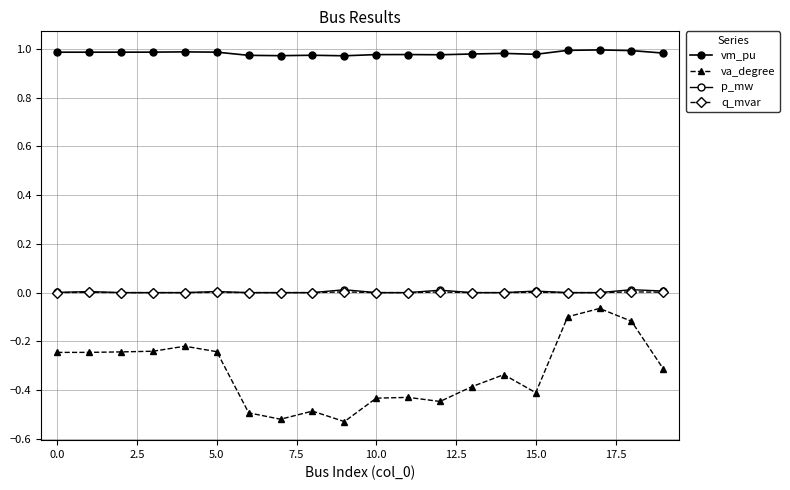

How many interior local valleys does the vm_pu series have?

4